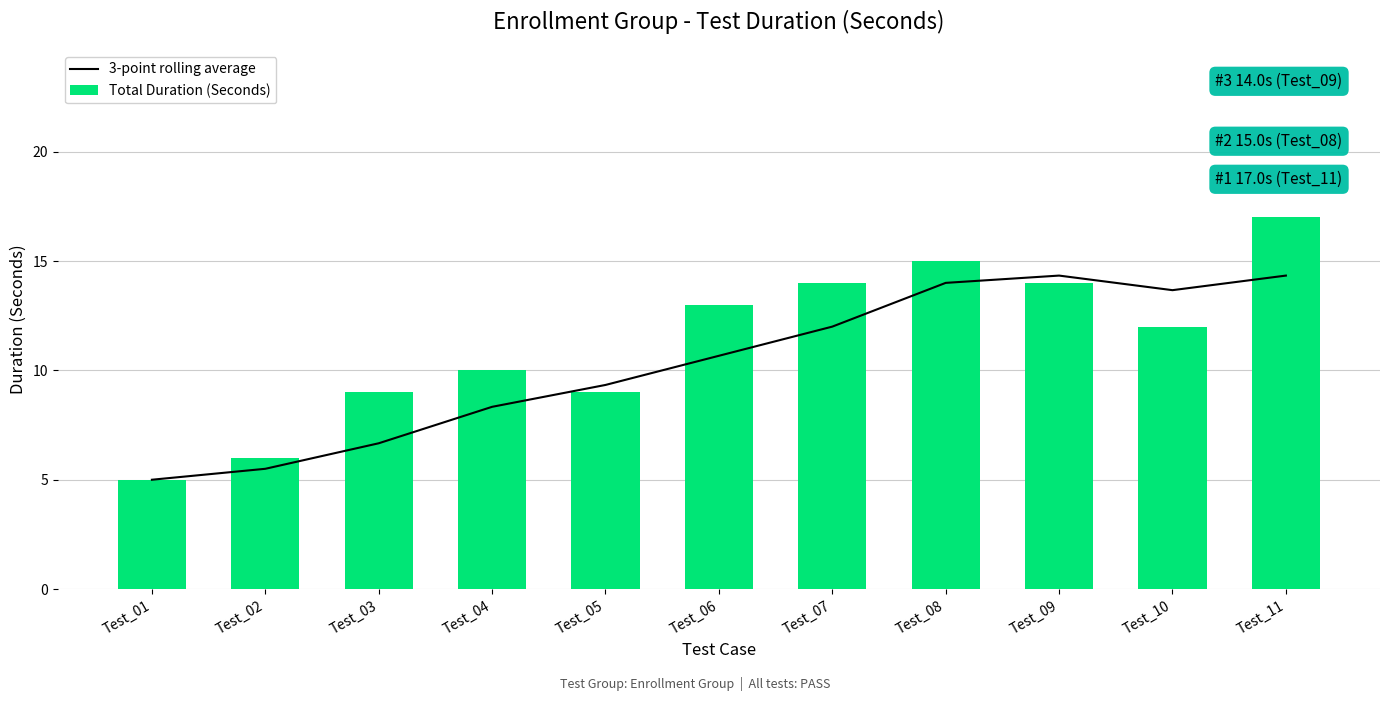

List the series in order of their peak value, lowest first.

3-point rolling average, Total Duration (Seconds)